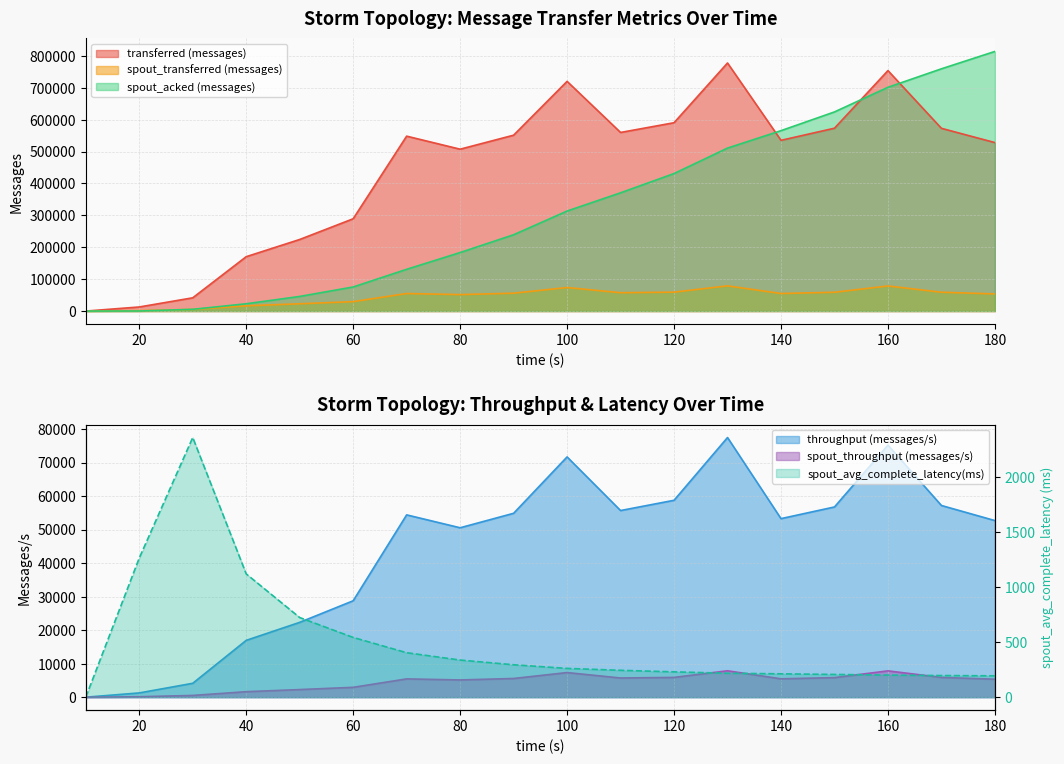

At which label does transferred (messages) reach its peak?

130